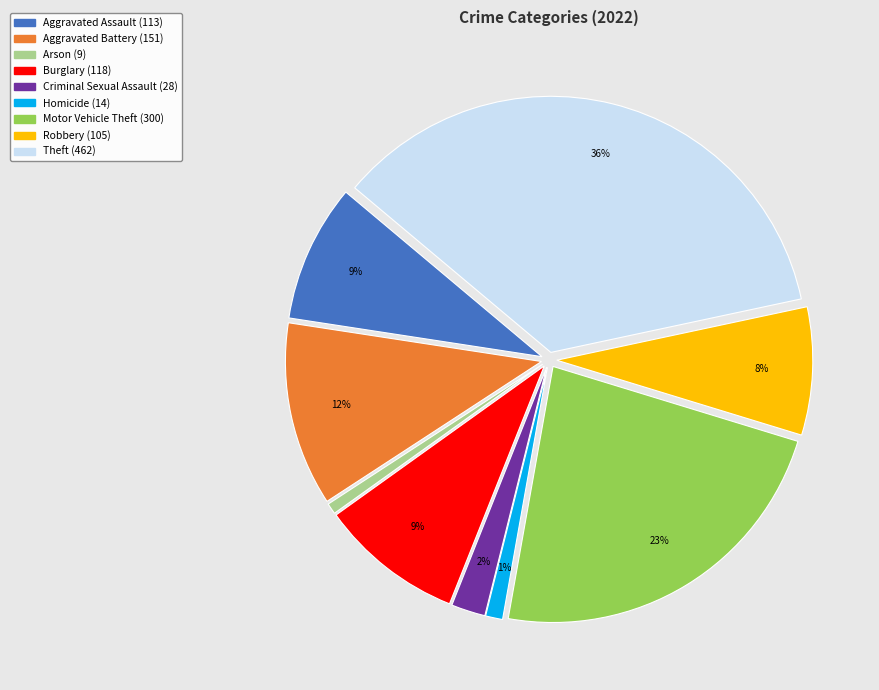

The Aggravated Battery slice represents 12% of the pie. True or false?

True